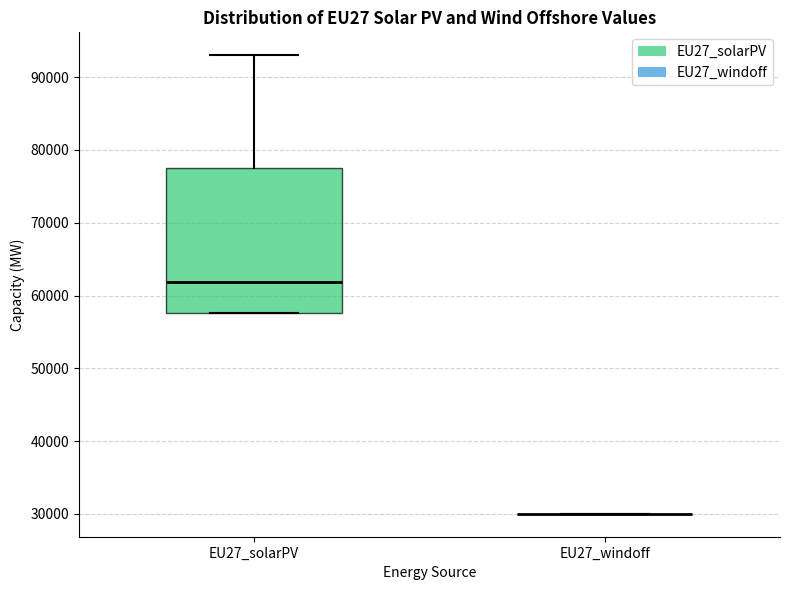

Where does the median line of the box for EU27_solarPV sit on the y-axis? The values are not printed on the chart, so give them approximately, as read against the axis.

62000